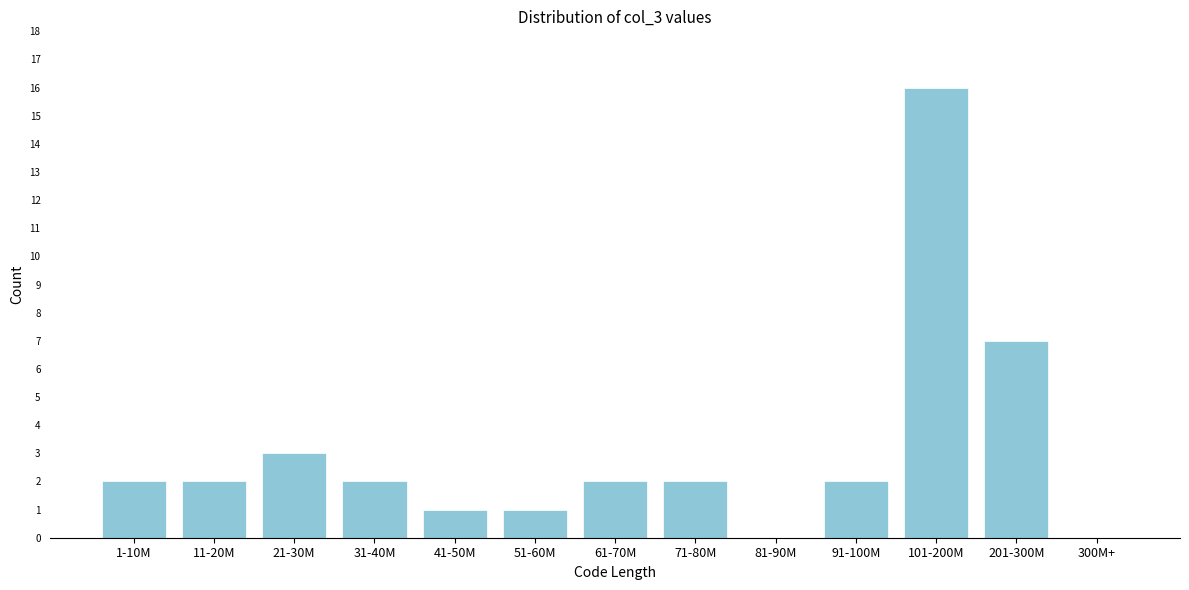

Reading left to right, transcribe all the data shown in this chart.

1-10M=2	11-20M=2	21-30M=3	31-40M=2	41-50M=1	51-60M=1	61-70M=2	71-80M=2	81-90M=0	91-100M=2	101-200M=16	201-300M=7	300M+=0